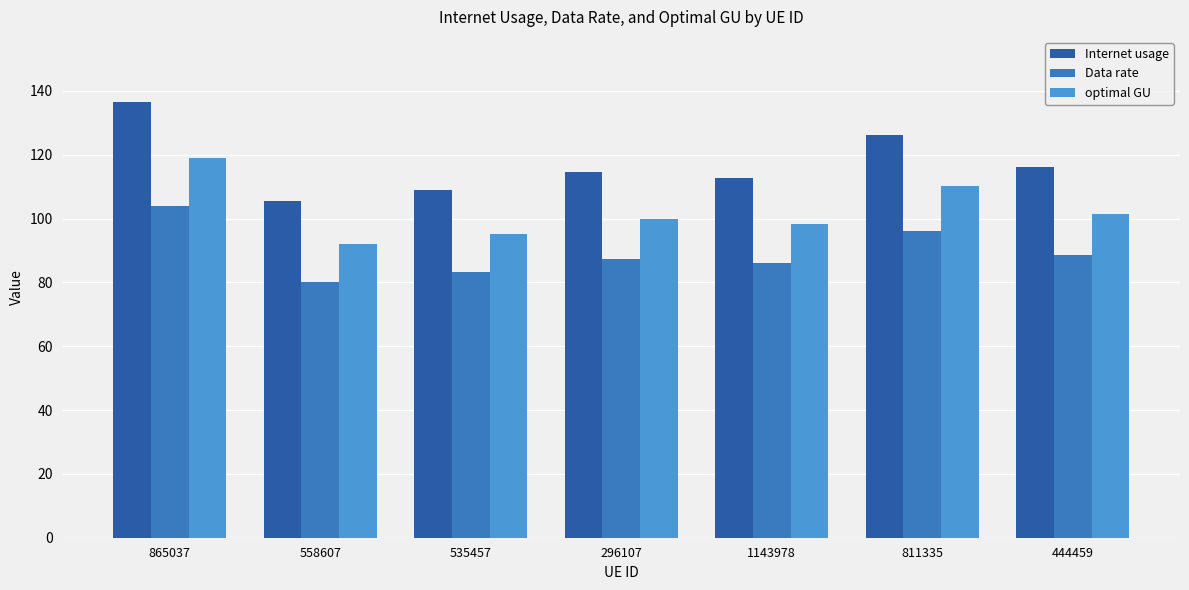

What is the label of the 3rd bar from the right?

1143978